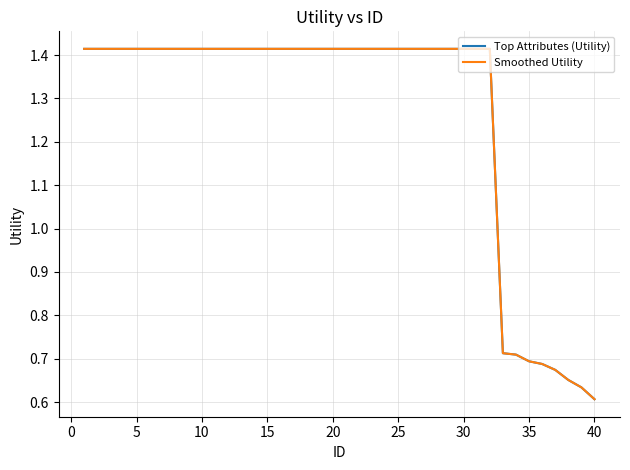

True or false: Smoothed Utility and Top Attributes (Utility) intersect in this chart.

False